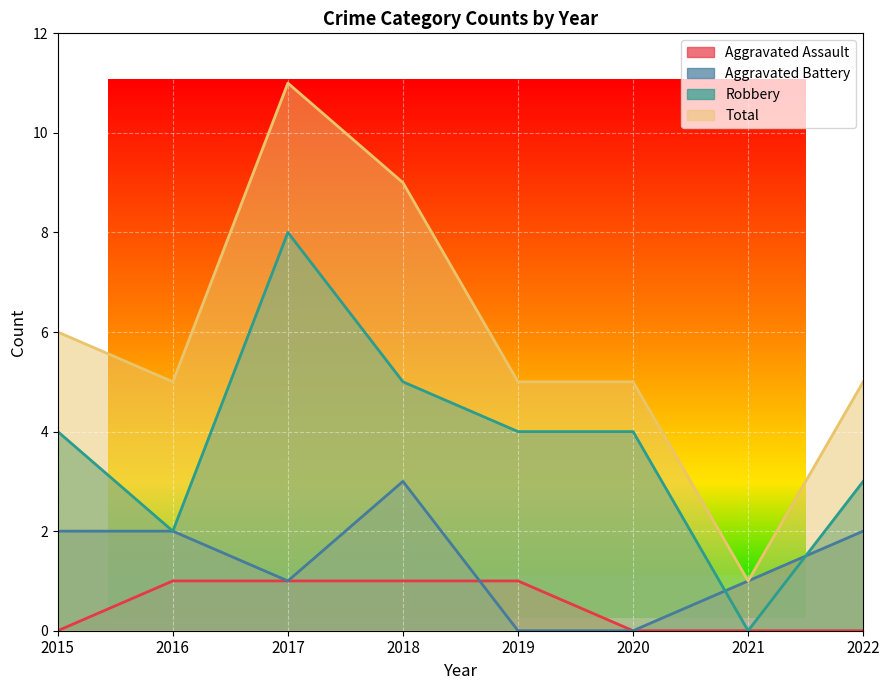

List the labels in order of Aggravated Assault value, largest first.

2016, 2017, 2018, 2019, 2015, 2020, 2021, 2022